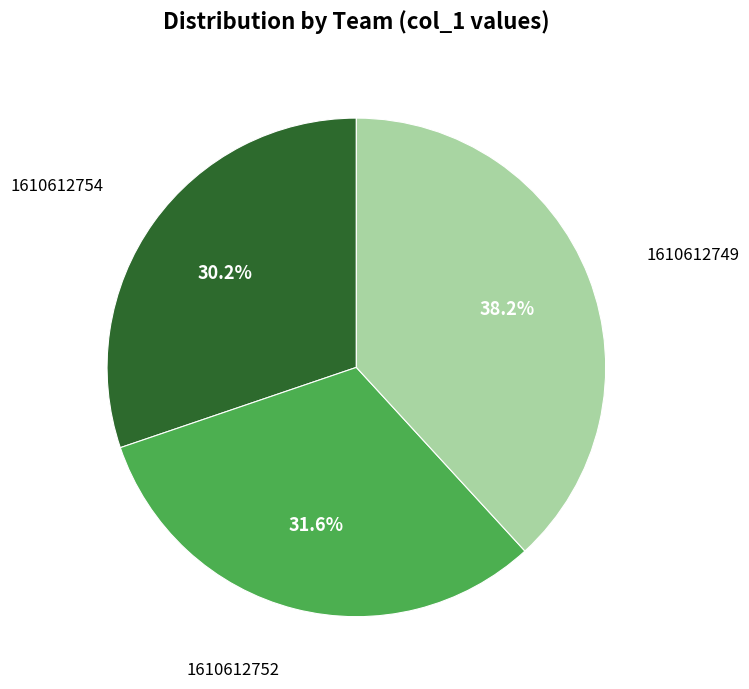

Is there any slice that represents more than half of the pie?

No